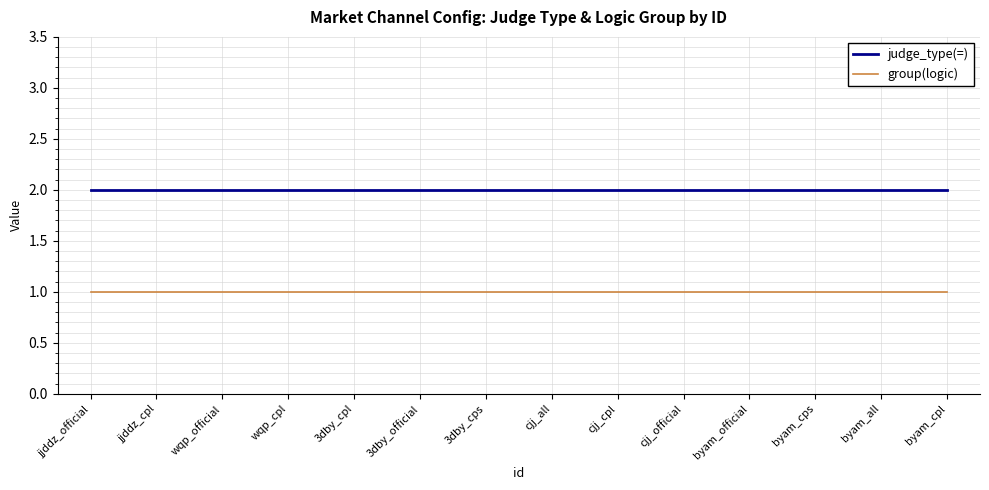

Reading left to right, extract all data points from this chart.

judge_type(=): 2	2	2	2	2	2	2	2	2	2	2	2	2	2
group(logic): 1	1	1	1	1	1	1	1	1	1	1	1	1	1